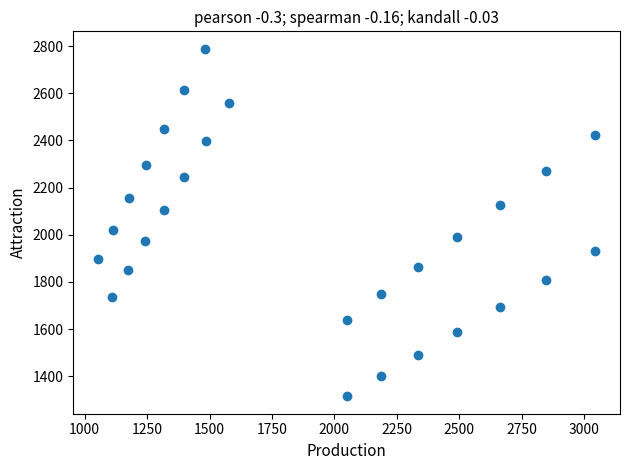

What Y value in the scatter plot is closest to 2051?

2022.0